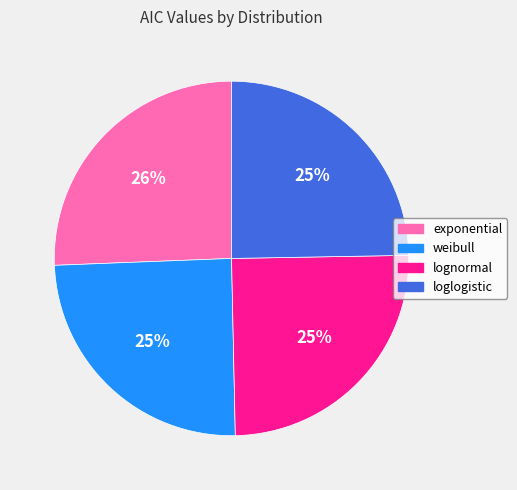

Does any single category account for the majority?

No